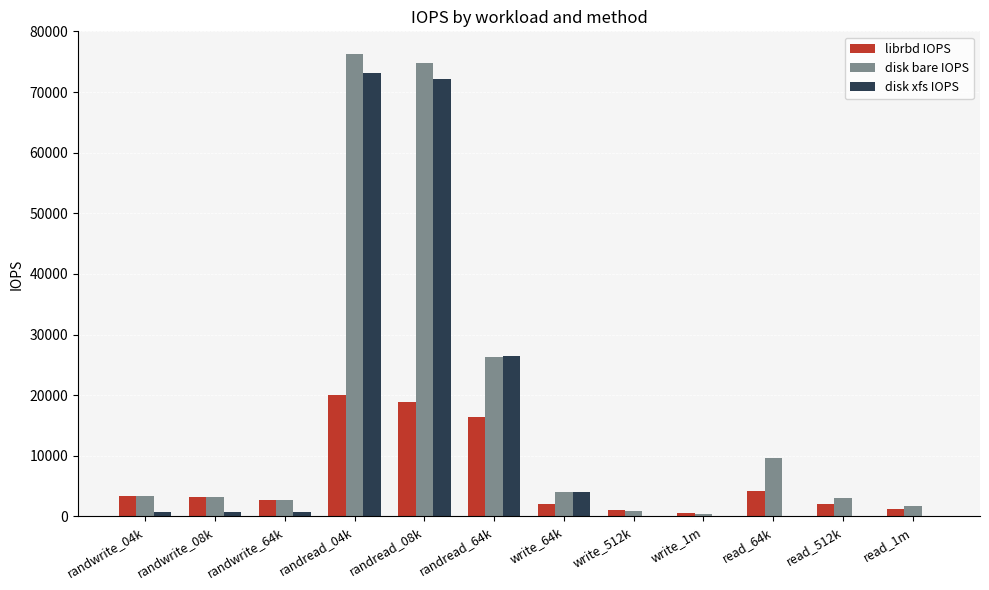

The value of librbd IOPS at randread_08k is 18900. True or false?

True